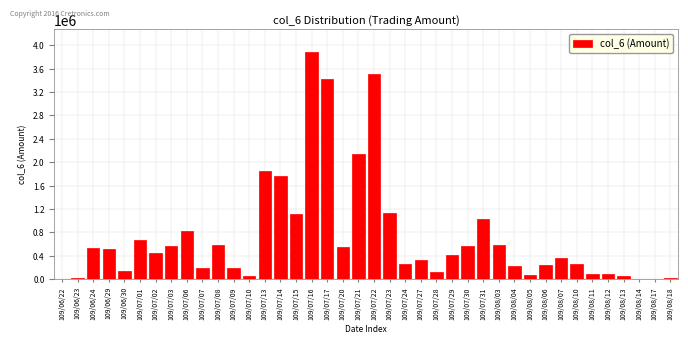

What is the change in value from 109/06/29 to 109/08/11?

-429200